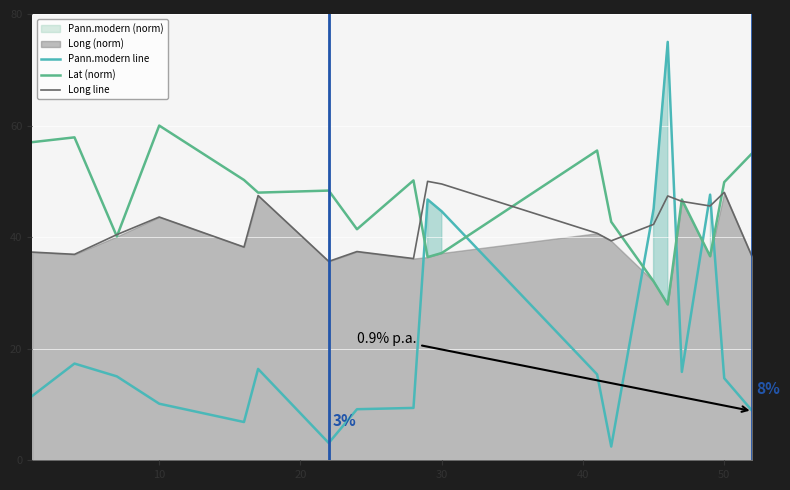

What is the difference between the second highest and second lowest values in the Pann.modern line series?

44.5